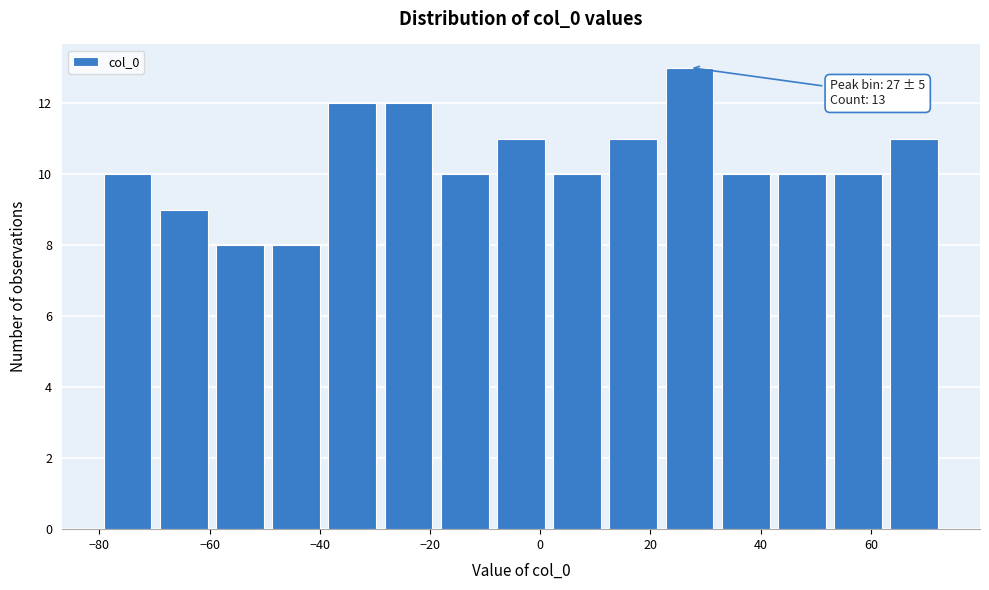

Over which range of the x-axis is the bar tallest?

22.0 to 32.2